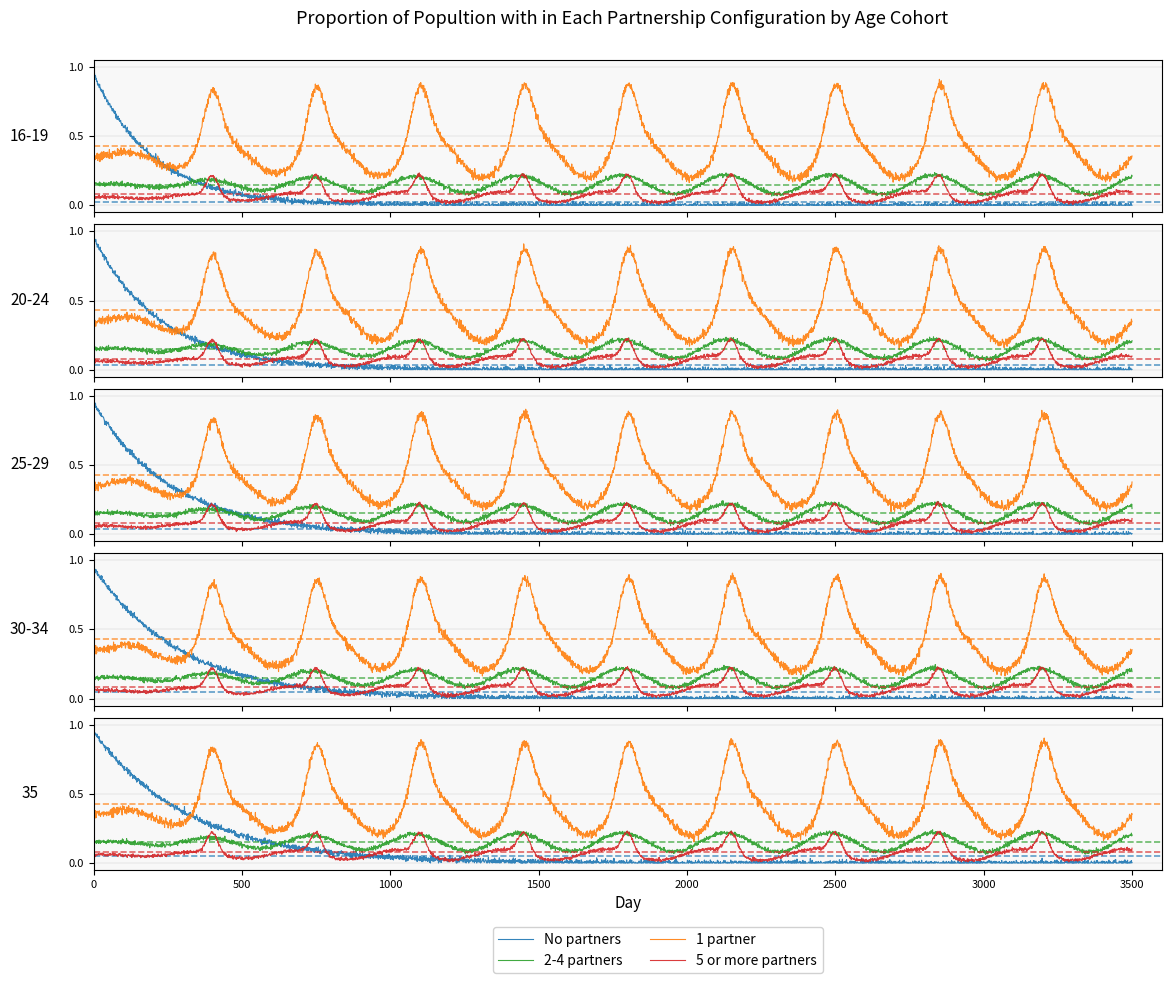

True or false: 5 or more partners has more than 2 points higher than both neighbors.

False